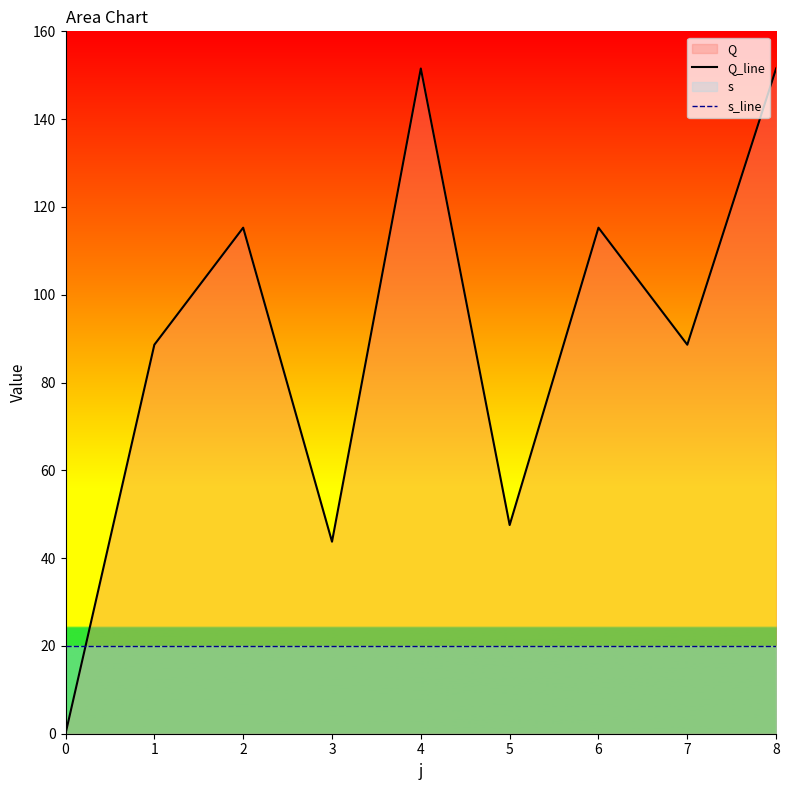

How many positive values does the Q_line series have?

8